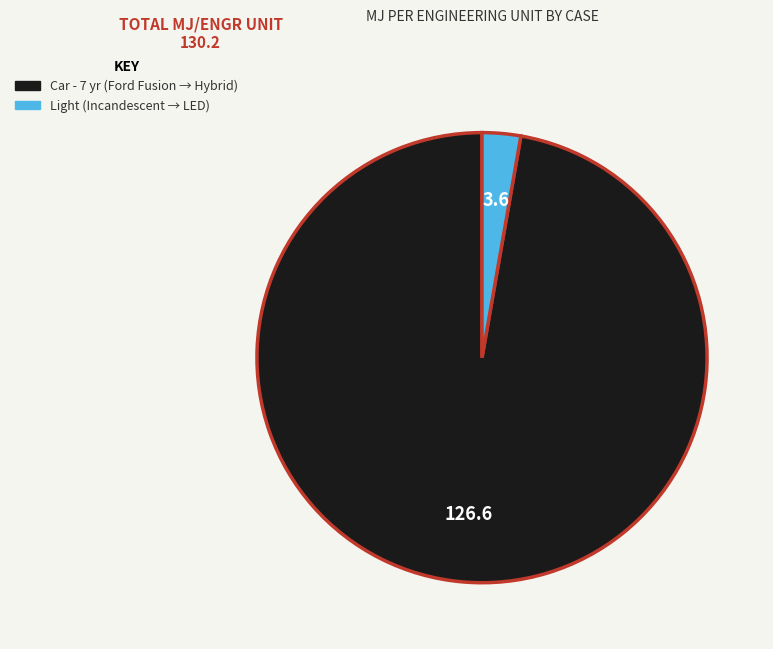

Which category has the smallest portion of the pie?

Light